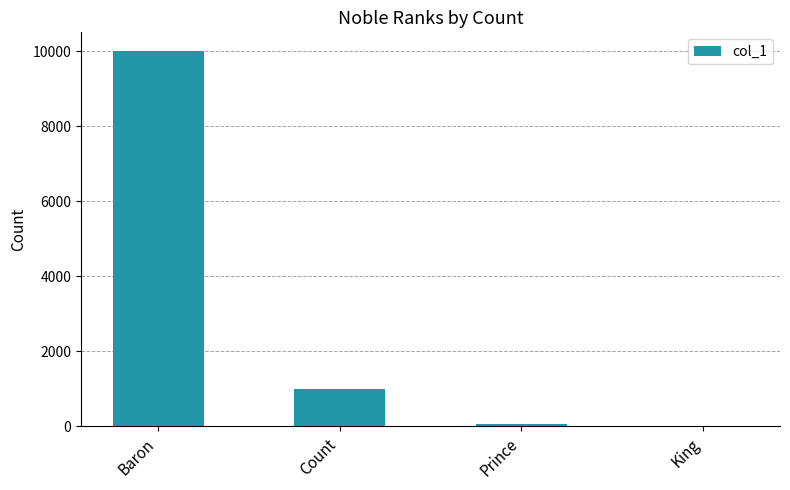

Which category has the highest value across all series?

Baron